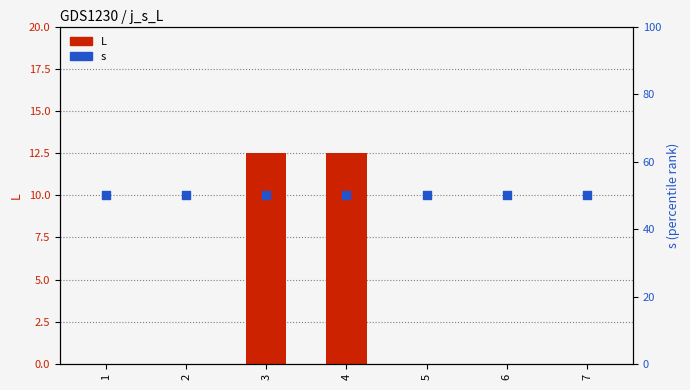

Which series has the largest total across all categories?

s